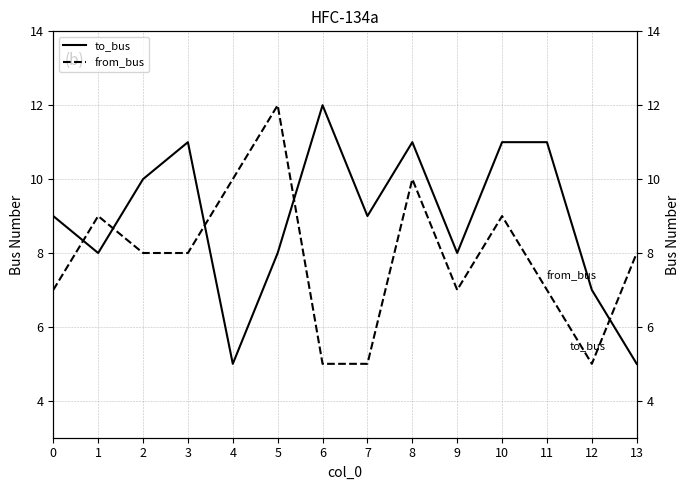

How many data points in from_bus are less than 8?

6